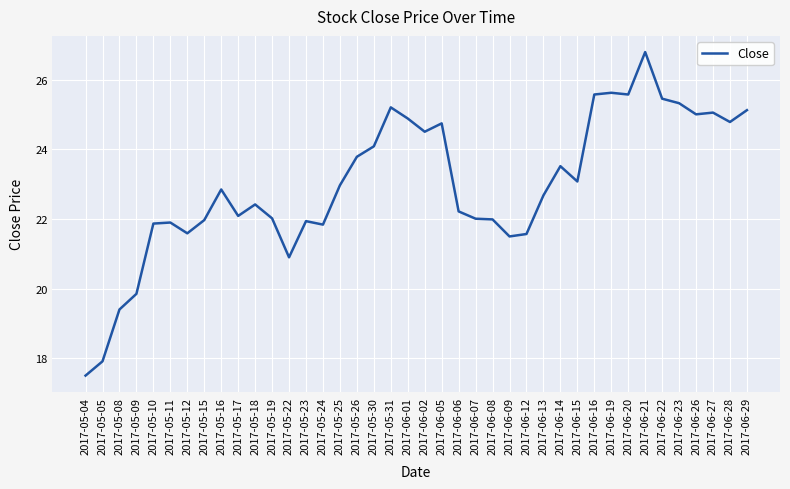

The value at 2017-06-23 is 25.3. True or false?

True